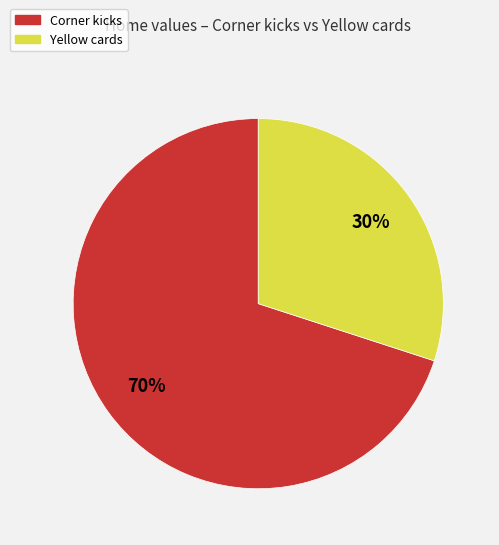

Rank the categories by value from highest to lowest.

Corner kicks, Yellow cards